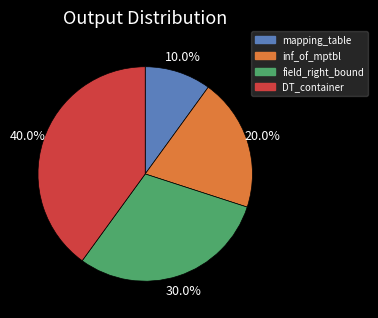

Is it true that mapping_table is 3% of the pie?

False